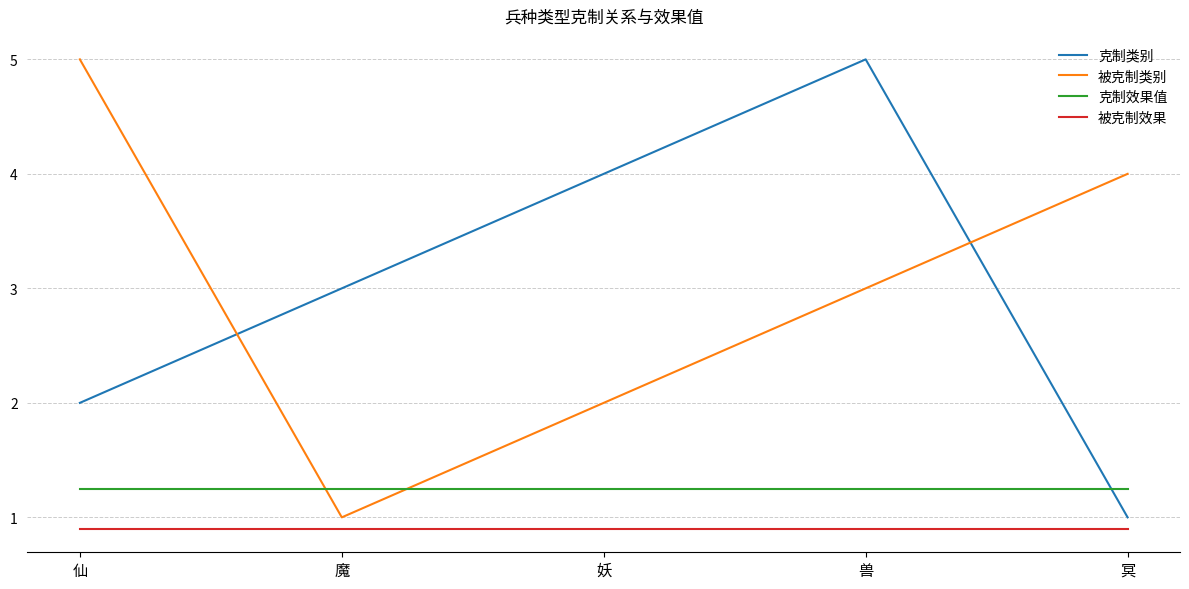

Rank the series at 冥 from highest to lowest value.

被克制类别, 克制效果值, 克制类别, 被克制效果